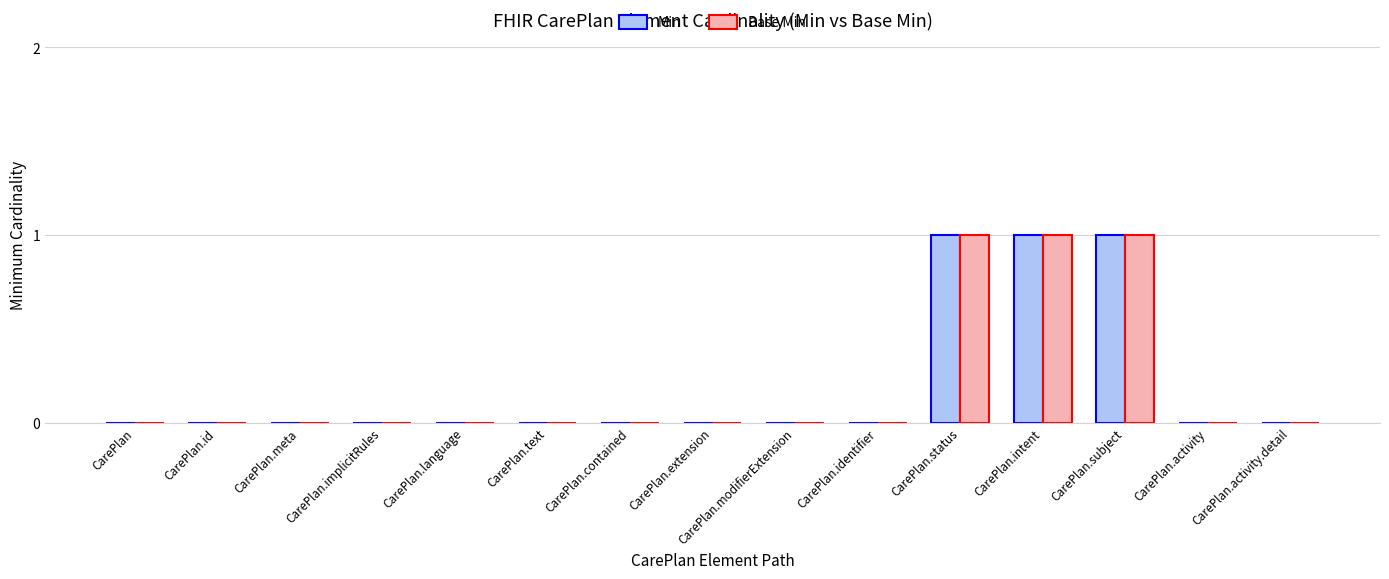

What is the sum of all Min values?

3